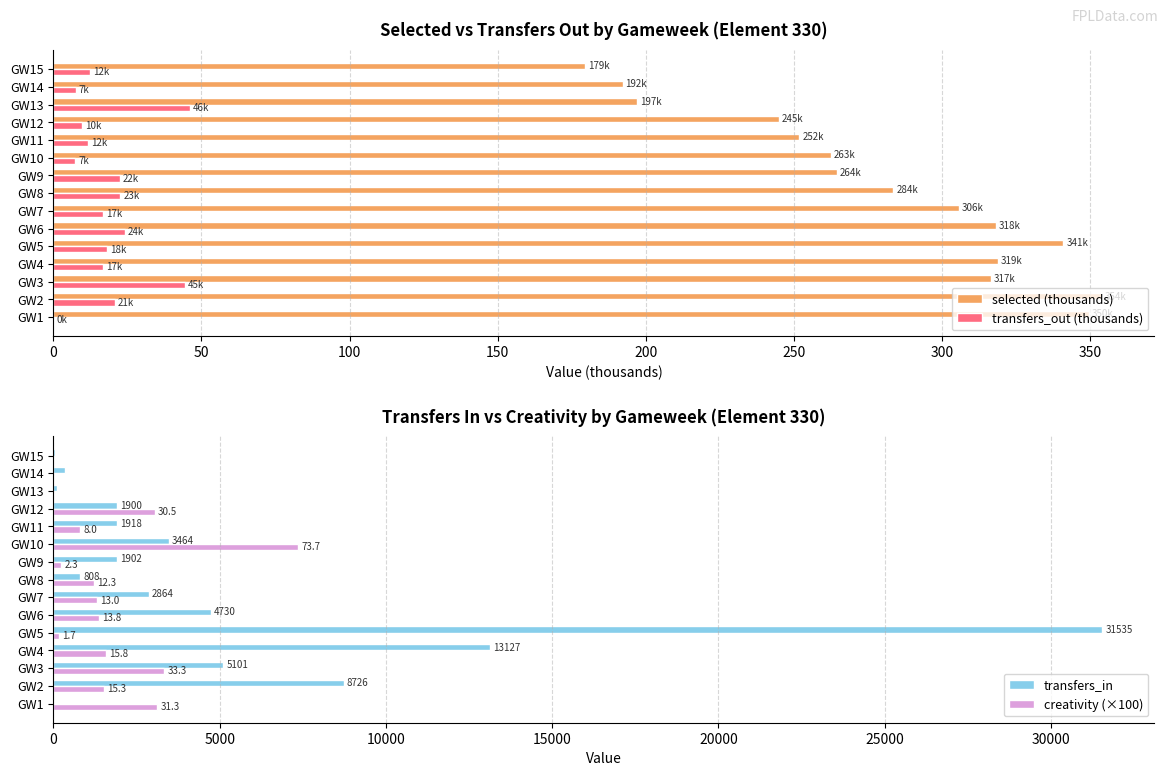

Reading right to left, what are all the values shown in this chart?

selected (thousands): 179.4	192.2	197.2	244.8	251.9	262.6	264.4	283.5	305.7	318.3	341.0	318.9	316.6	354.0	349.6
transfers_out (thousands): 12.4	7.5	46.1	9.8	11.7	7.4	22.5	22.6	16.7	24.1	18.2	16.9	44.5	20.7	0.0
transfers_in: 48.0	341.0	120.0	1900.0	1918.0	3464.0	1902.0	808.0	2864.0	4730.0	31535.0	13127.0	5101.0	8726.0	0.0
creativity (×100): 0.0	0.0	0.0	3050.0	800.0	7370.0	230.0	1230.0	1300.0	1380.0	170.0	1580.0	3330.0	1530.0	3130.0